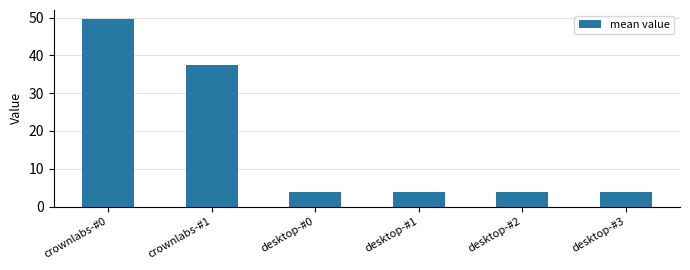

True or false: the data shows 3.8 at desktop-#1.

True